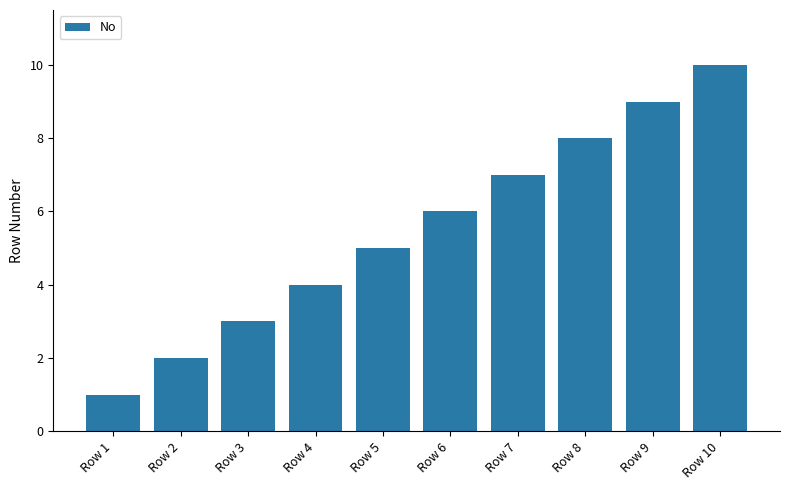

What is the difference between the maximum and minimum values?

9